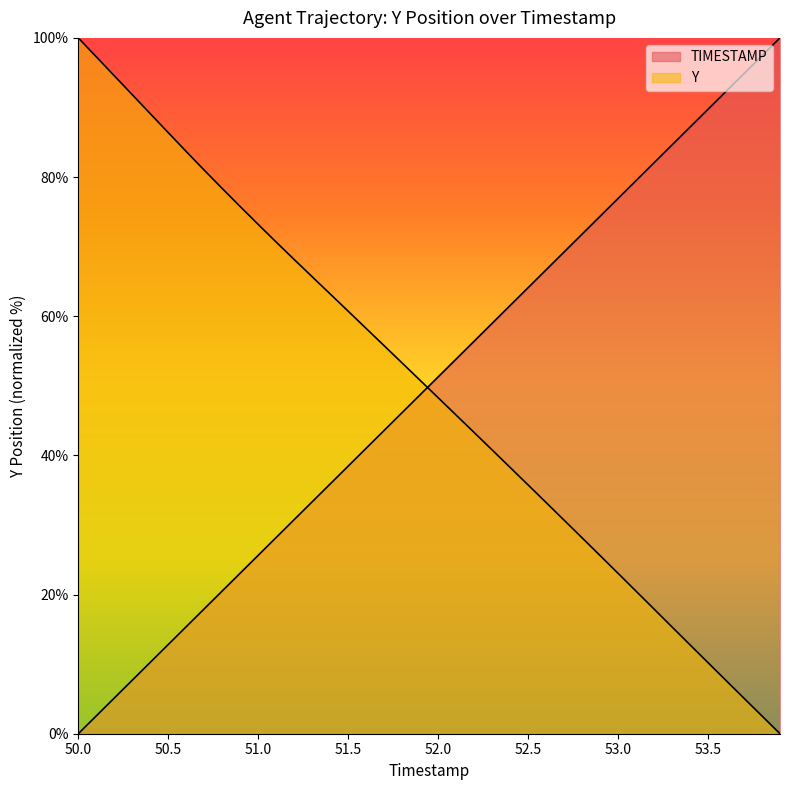

List the series in order of their overall mean, lowest first.

Y, TIMESTAMP